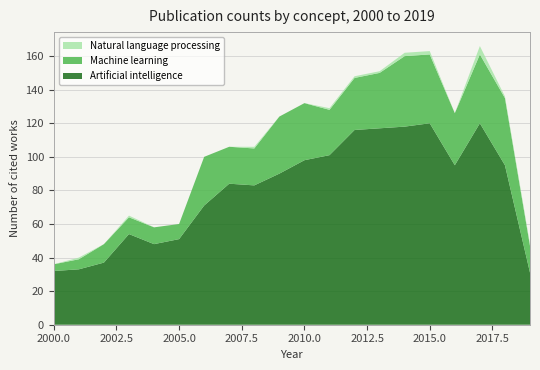

Reading left to right, transcribe all the data shown in this chart.

Artificial intelligence: 32	33	37	54	48	51	71	84	83	90	98	101	116	117	118	120	95	120	95	31
Machine learning: 4	6	11	10	10	9	29	22	22	34	34	27	31	33	42	41	31	41	40	16
Natural language processing: 0	1	0	1	0	0	0	0	1	0	0	1	1	1	2	2	0	5	1	1